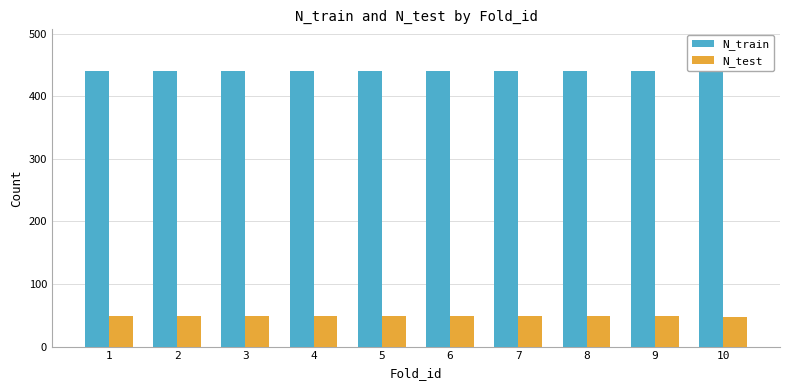

Count the N_train values in the range 440 to 441.

10